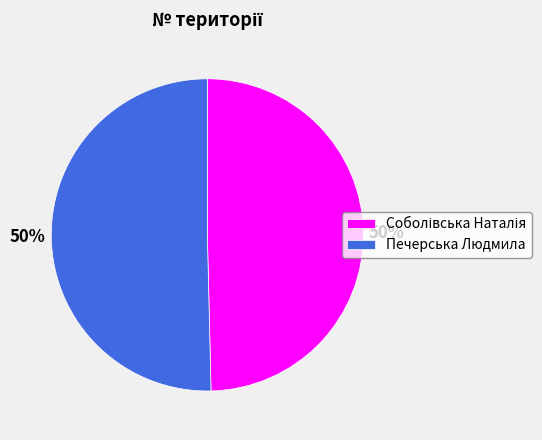

True or false: Печерська Людмила accounts for 36% of the total.

False